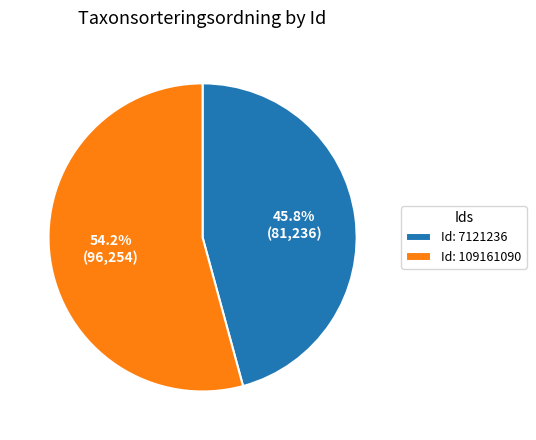

Do Id: 7121236 and Id: 109161090 together represent more than half of the pie?

Yes